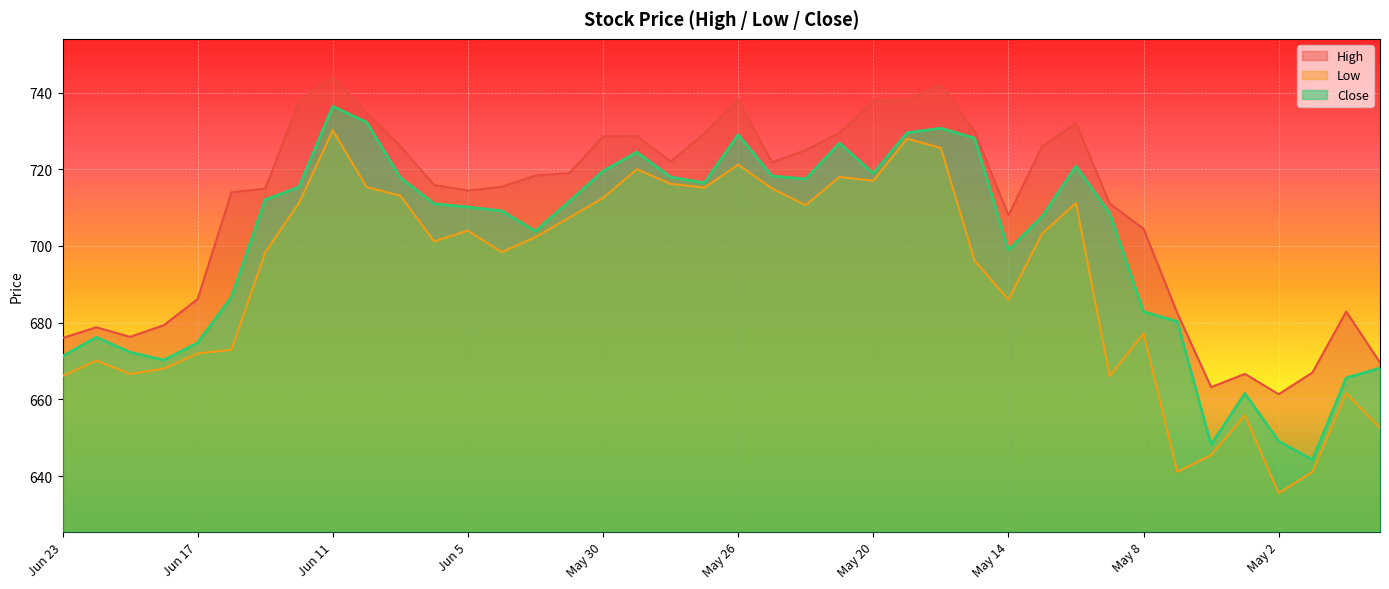

What is the maximum value shown in the chart?

744.0